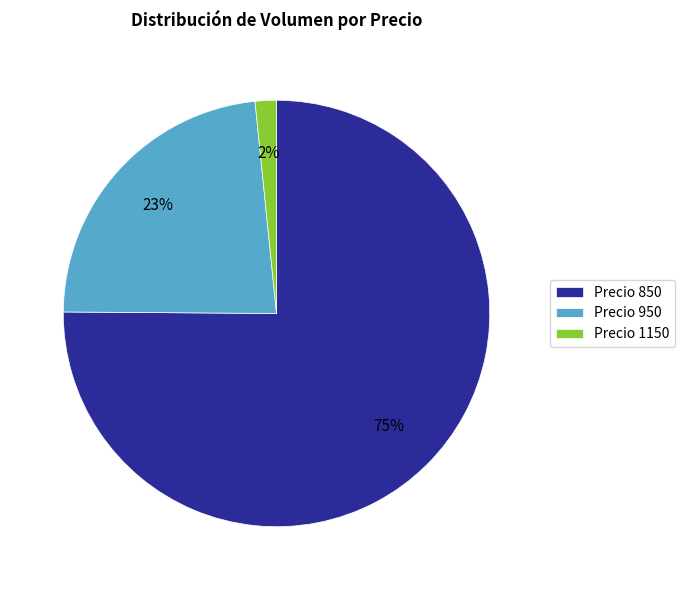

Which slice represents more than half of the pie?

Precio 850